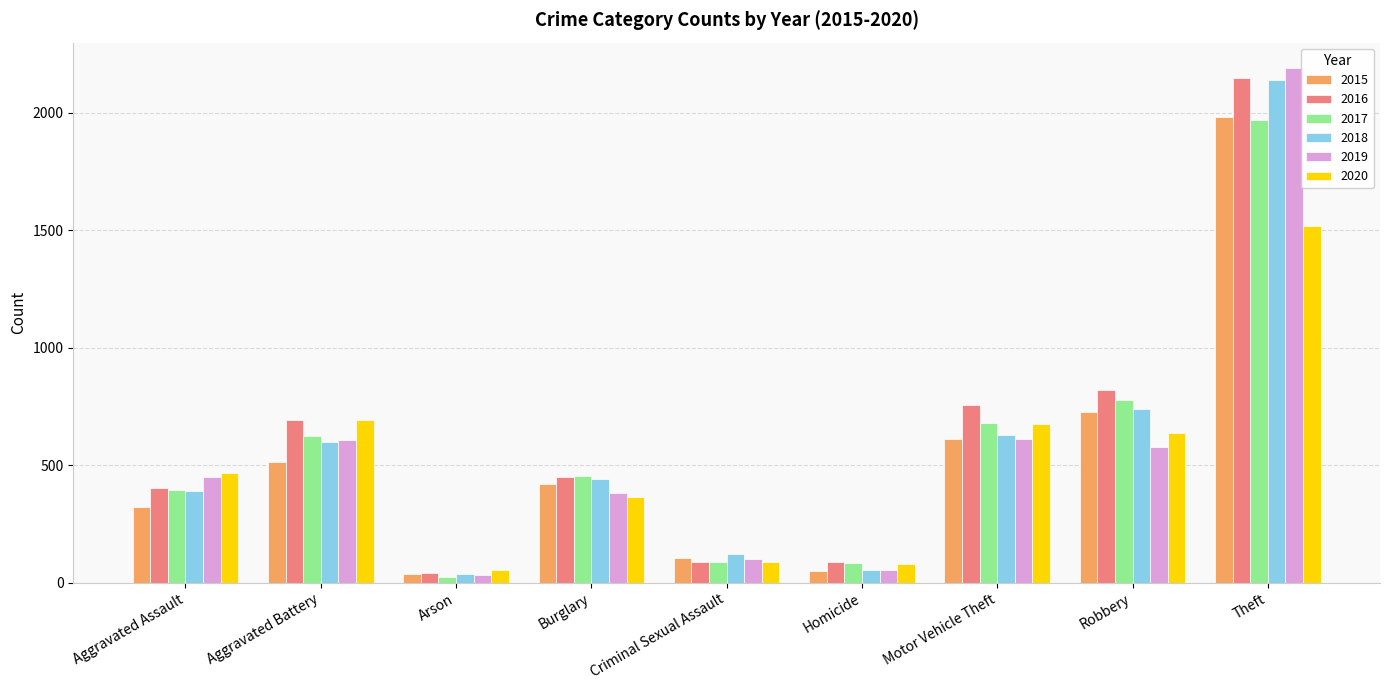

What is the difference between the 2019 values at Aggravated Battery and Criminal Sexual Assault?

506